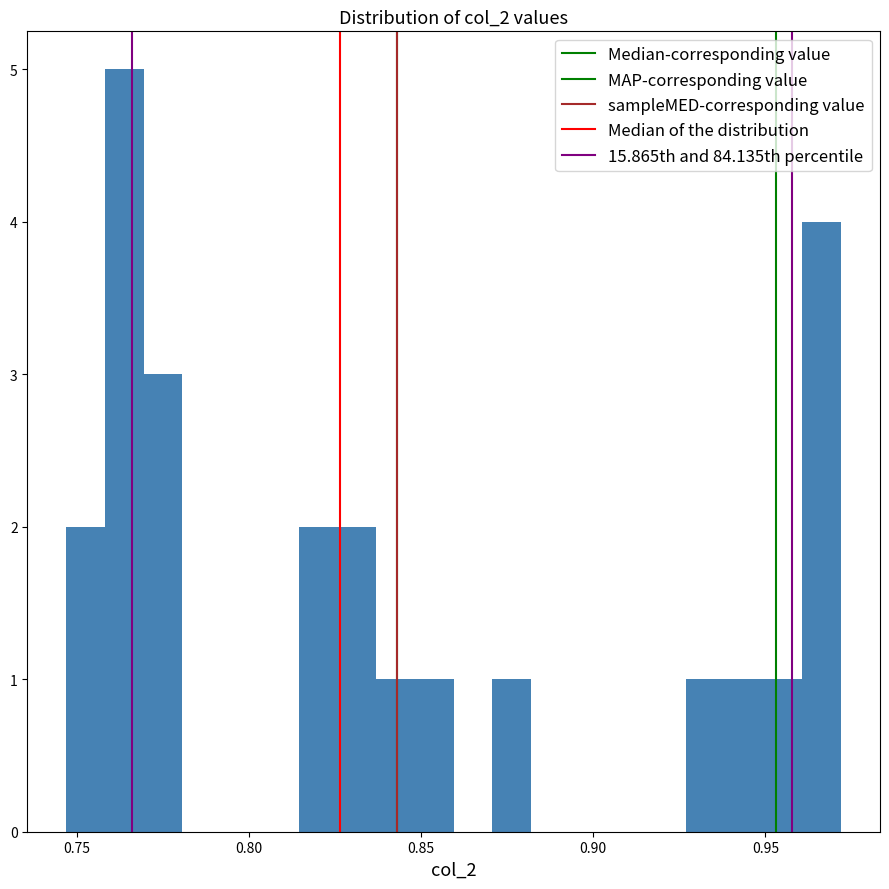

Read against the x-axis, roughly where is the centre of the tallest bar?

0.765